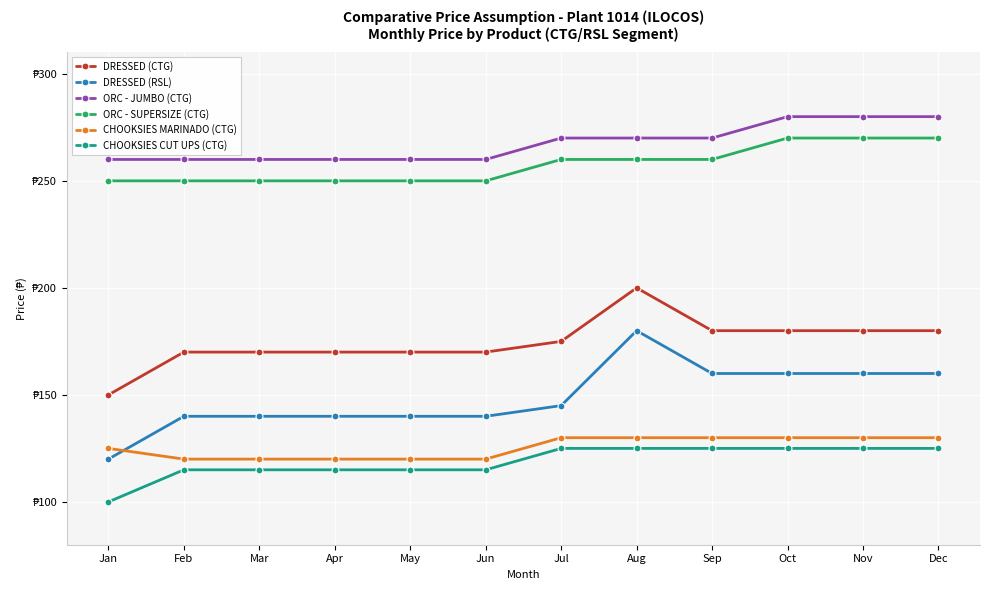

Is this an area chart (filled region under the line)?

No